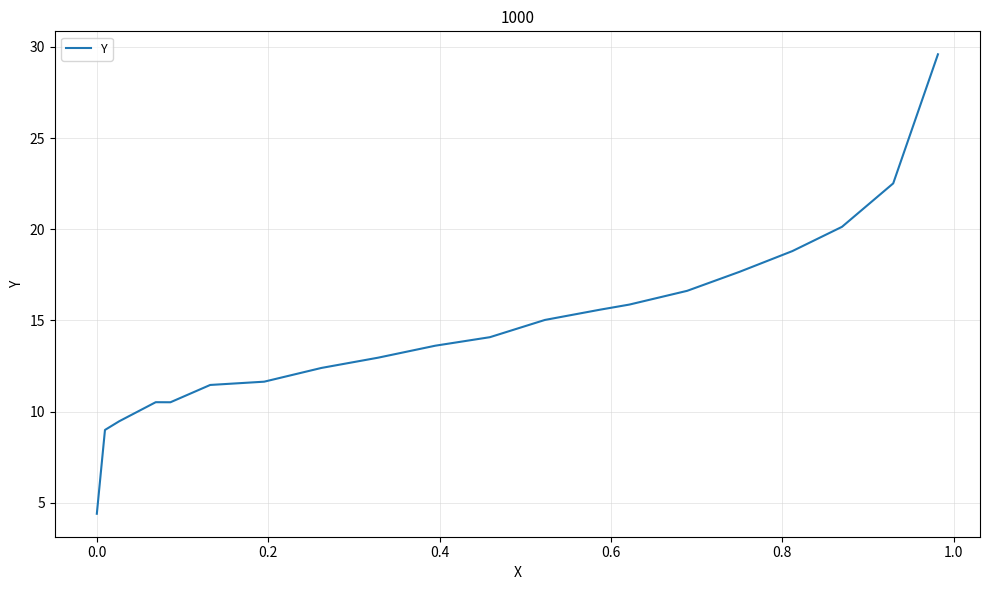

How many data points are less than 14?

10